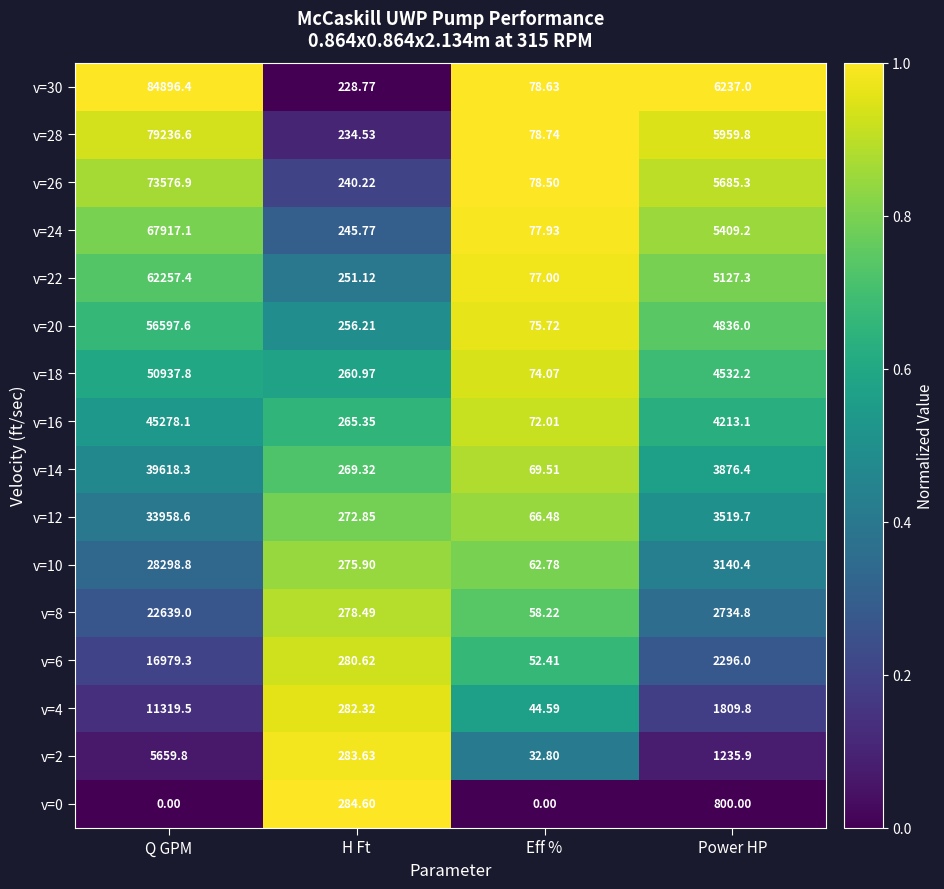

Where is v=0 nearest to the value 400?

H Ft